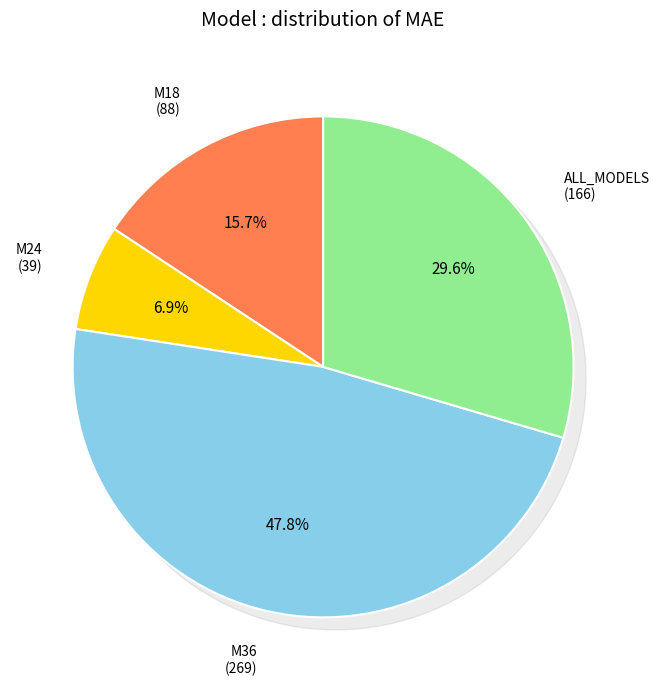

How many slices are in this pie chart?

4